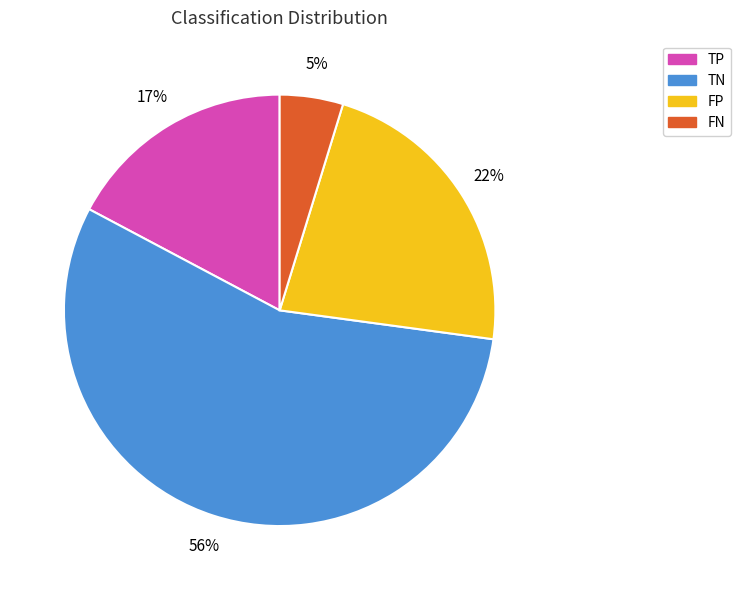

What is the largest slice in the pie chart?

TN